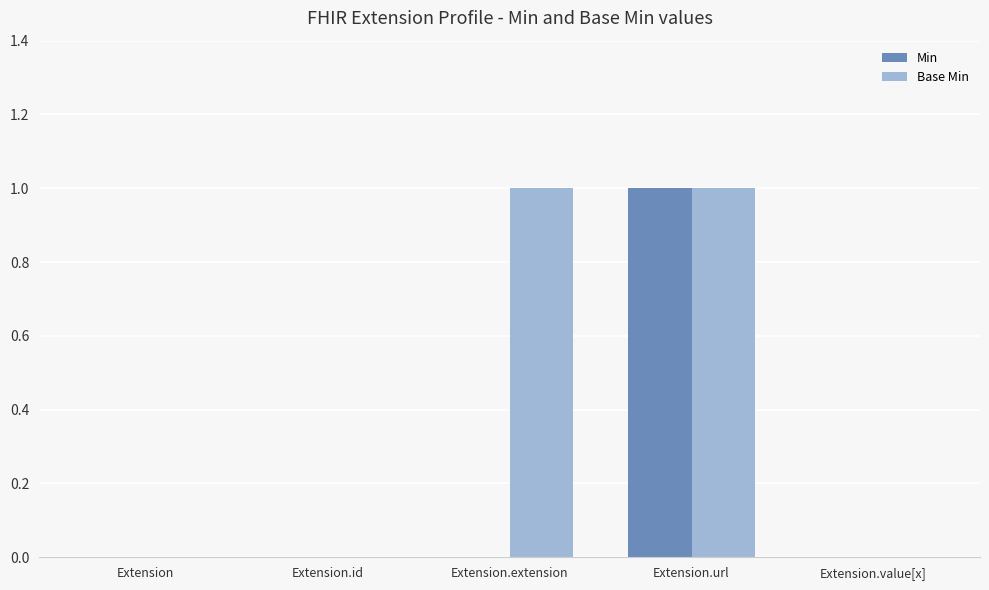

Reading right to left, extract all data points from this chart.

Min: 0	1	0	0	0
Base Min: 0	1	1	0	0